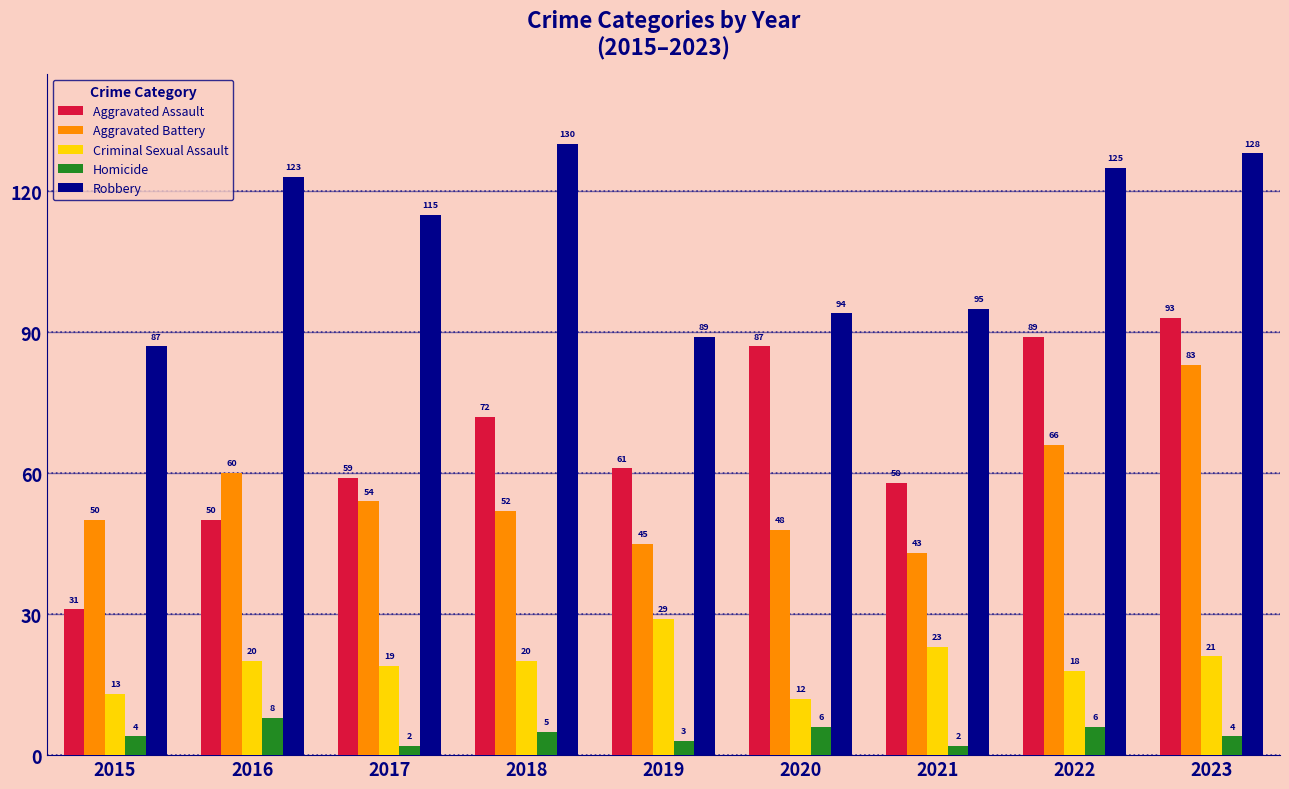

Rank the series by their maximum value, from highest to lowest.

Robbery, Aggravated Assault, Aggravated Battery, Criminal Sexual Assault, Homicide